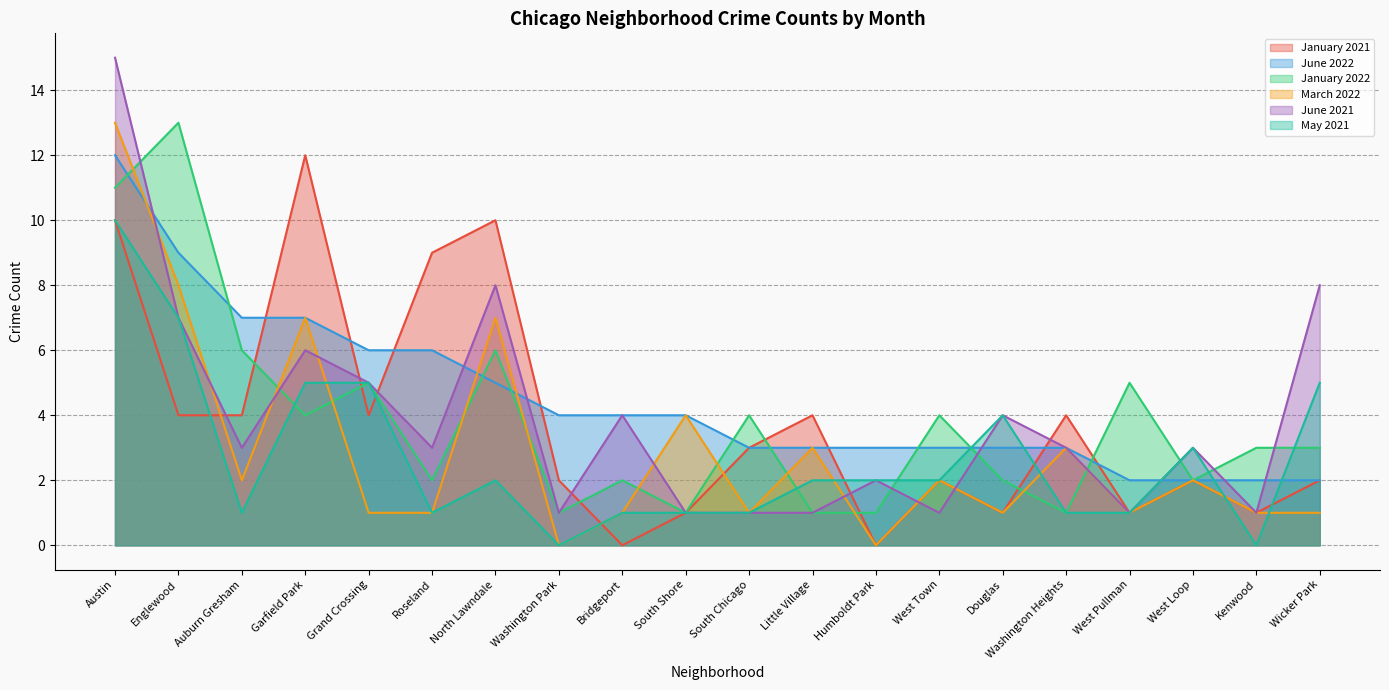

In June 2021, how many points are lower than both neighbors (excluding endpoints)?

6